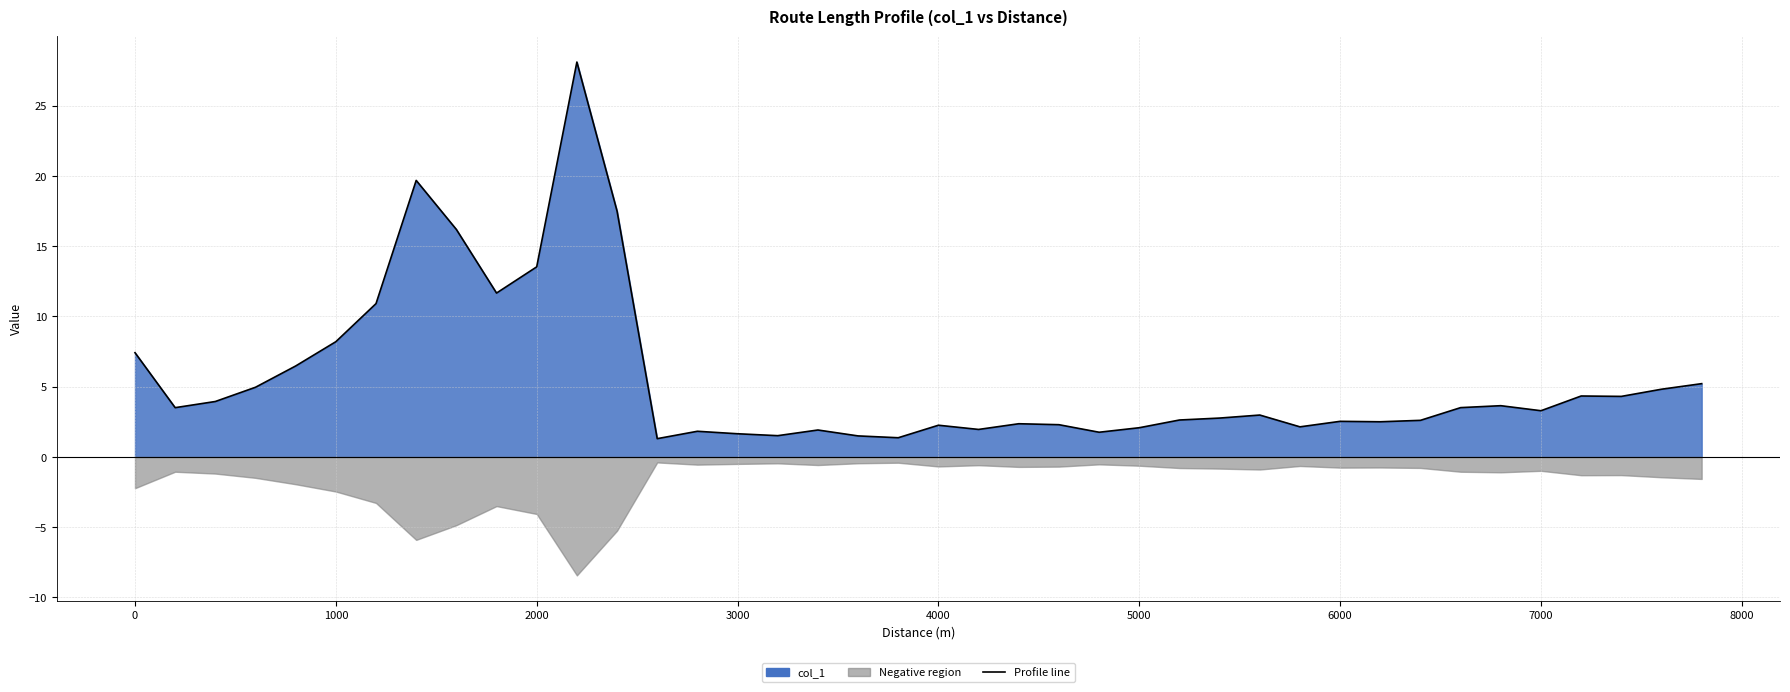

How many points are lower than both their immediate neighbors (excluding endpoints)?

11